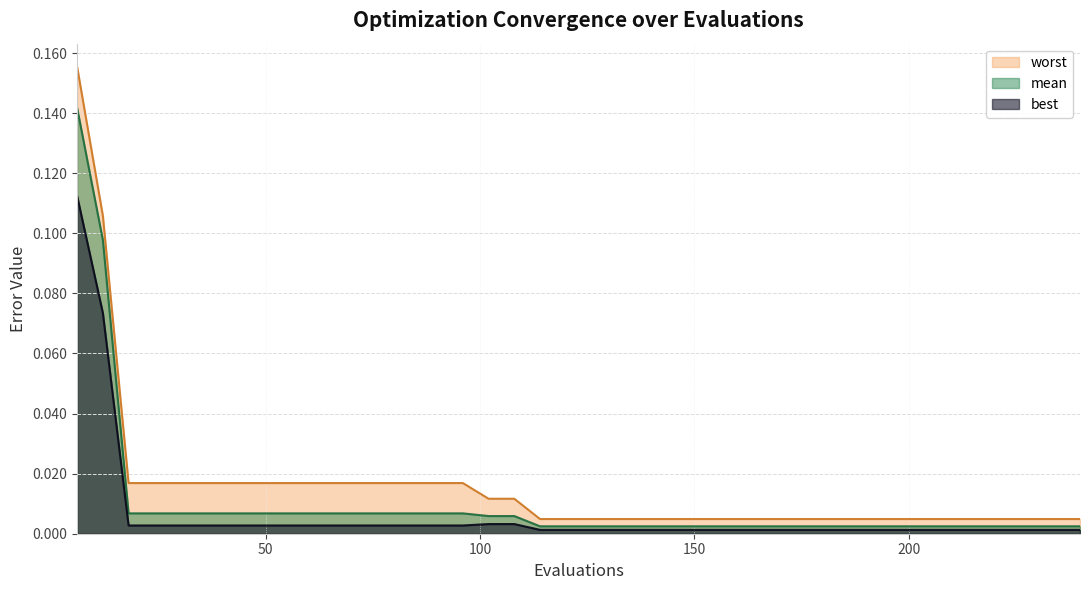

At which label is worst closest to 0?

114